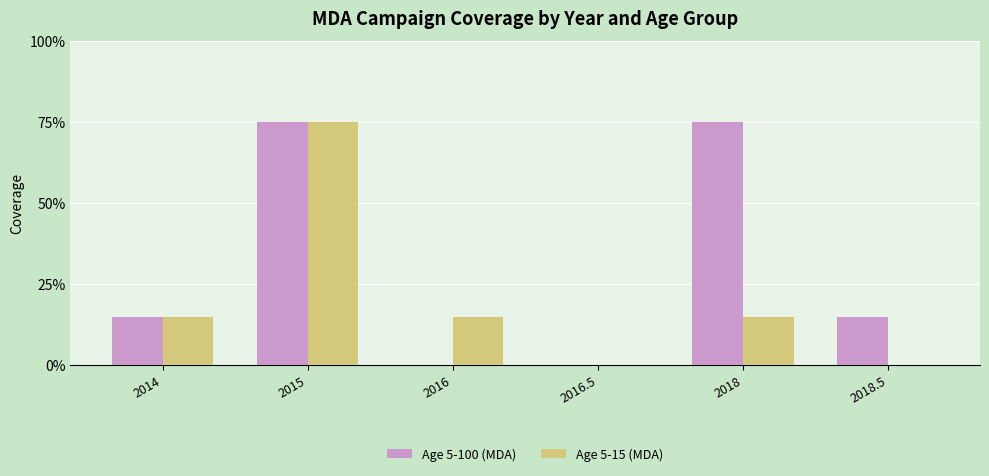

Is the value of Age 5-100 (MDA) at 2016.5 greater than the value of Age 5-15 (MDA) at 2016?

No